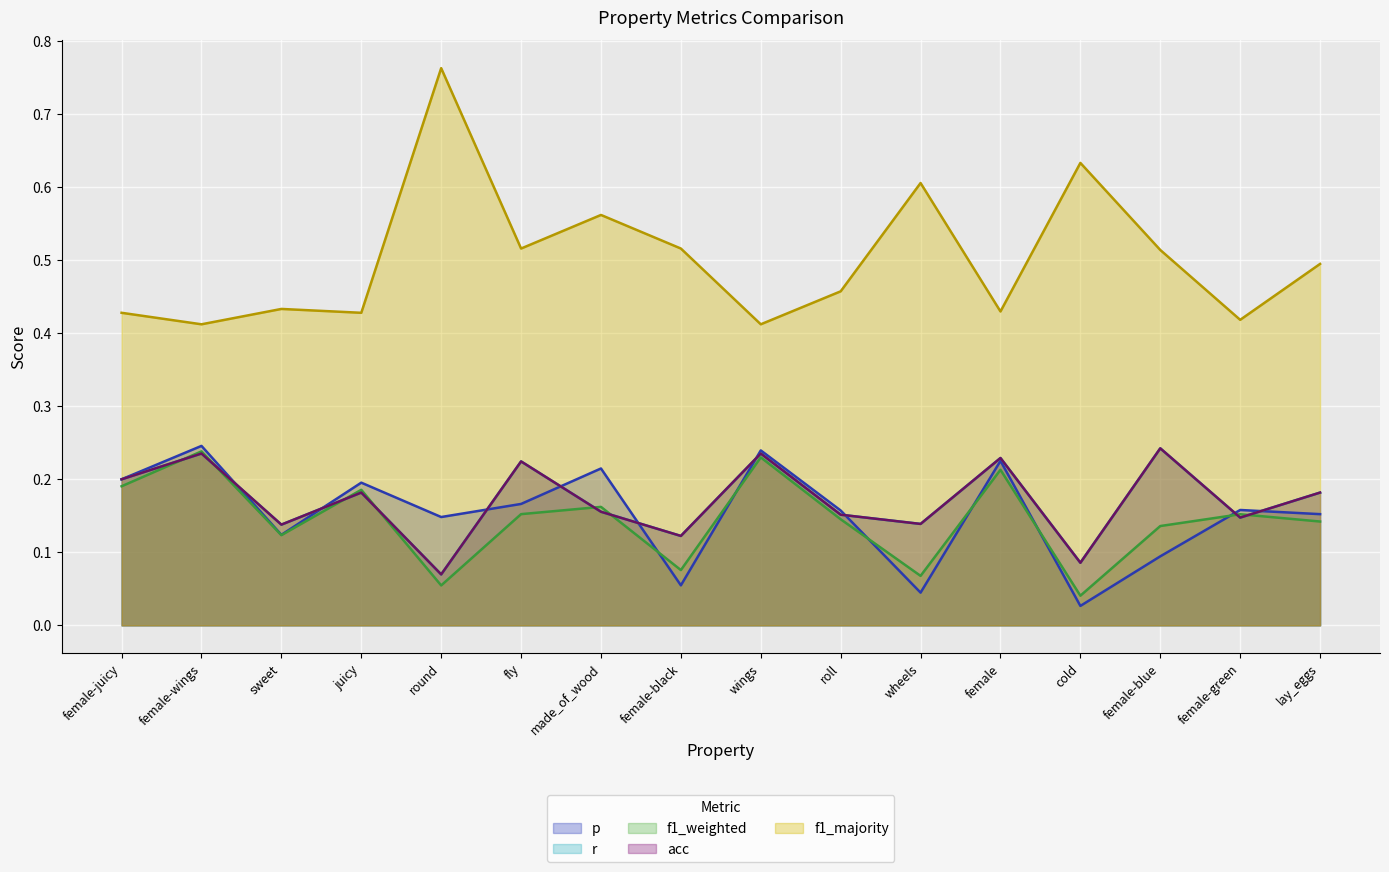

At female, list the series in order from largest to smallest.

f1_majority (line), r (line), acc (line), p (line), f1_weighted (line)